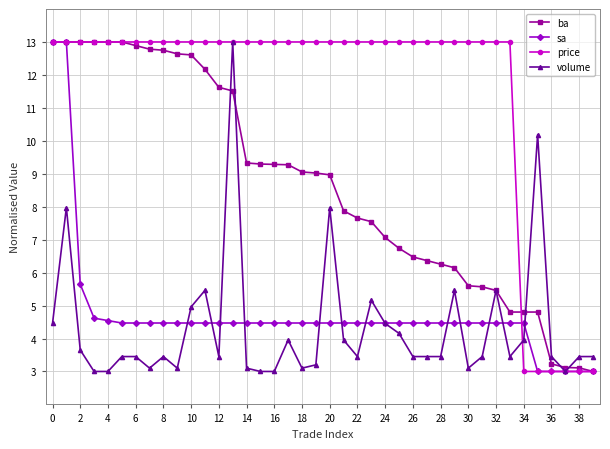

Which series has the largest total across all categories?

price